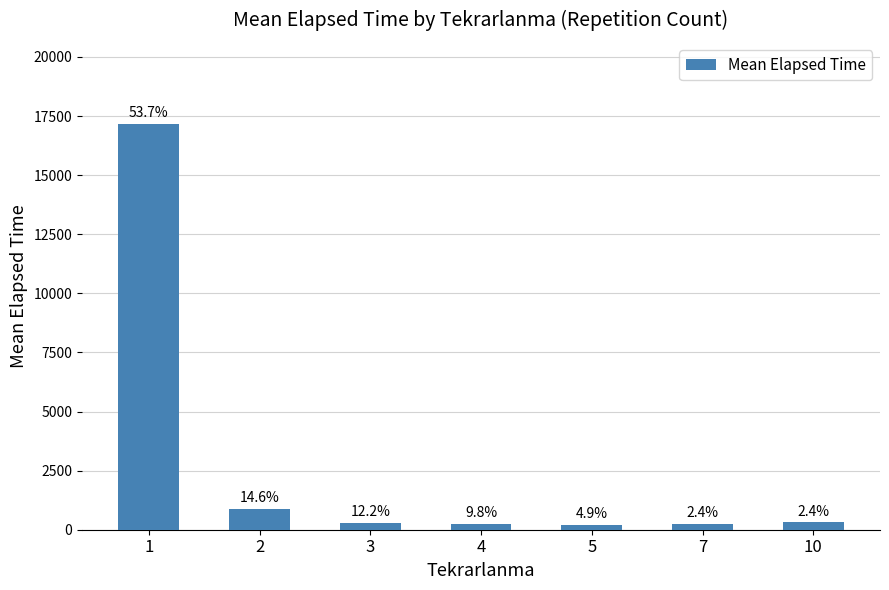

Reading left to right, what are all the values shown in this chart?

17163.8	876.0	305.0	252.5	215.0	250.0	310.0